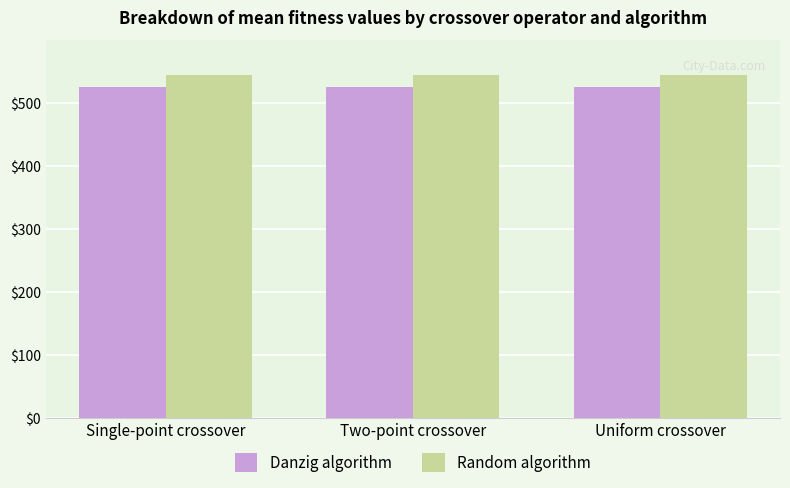

True or false: Random algorithm has a value of 159 at Uniform crossover.

False